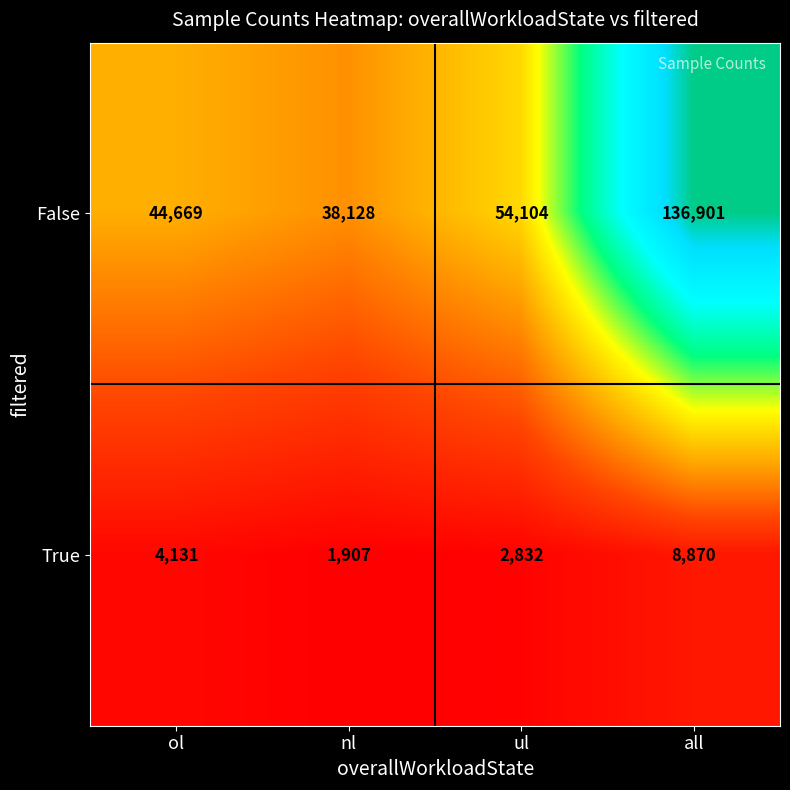

Read the True value at all, to the nearest 50.

8850